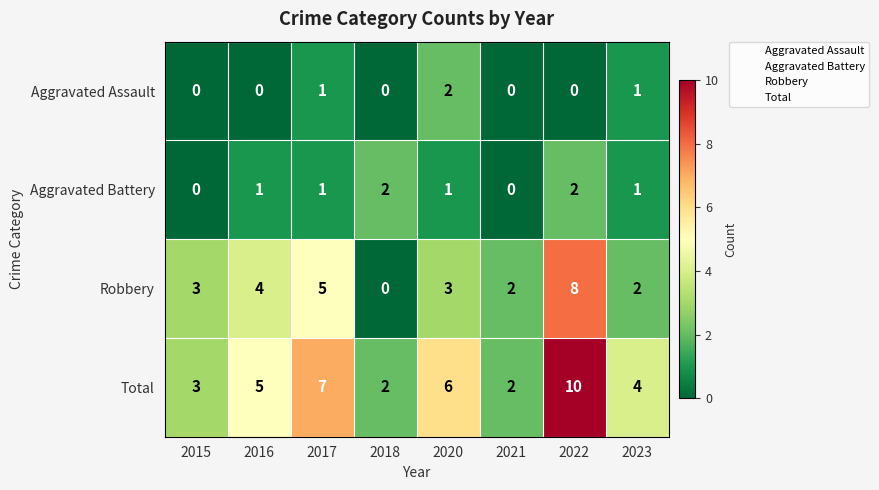

What is the greatest value displayed?

10